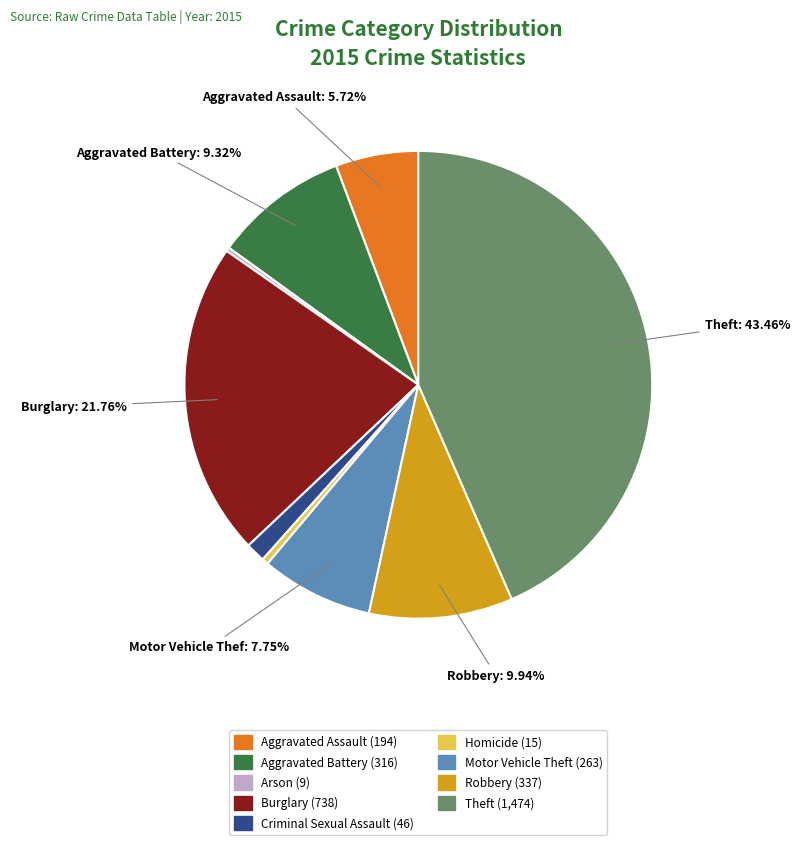

To the nearest percent, what is the difference between the largest and smallest slice percentages?

43%